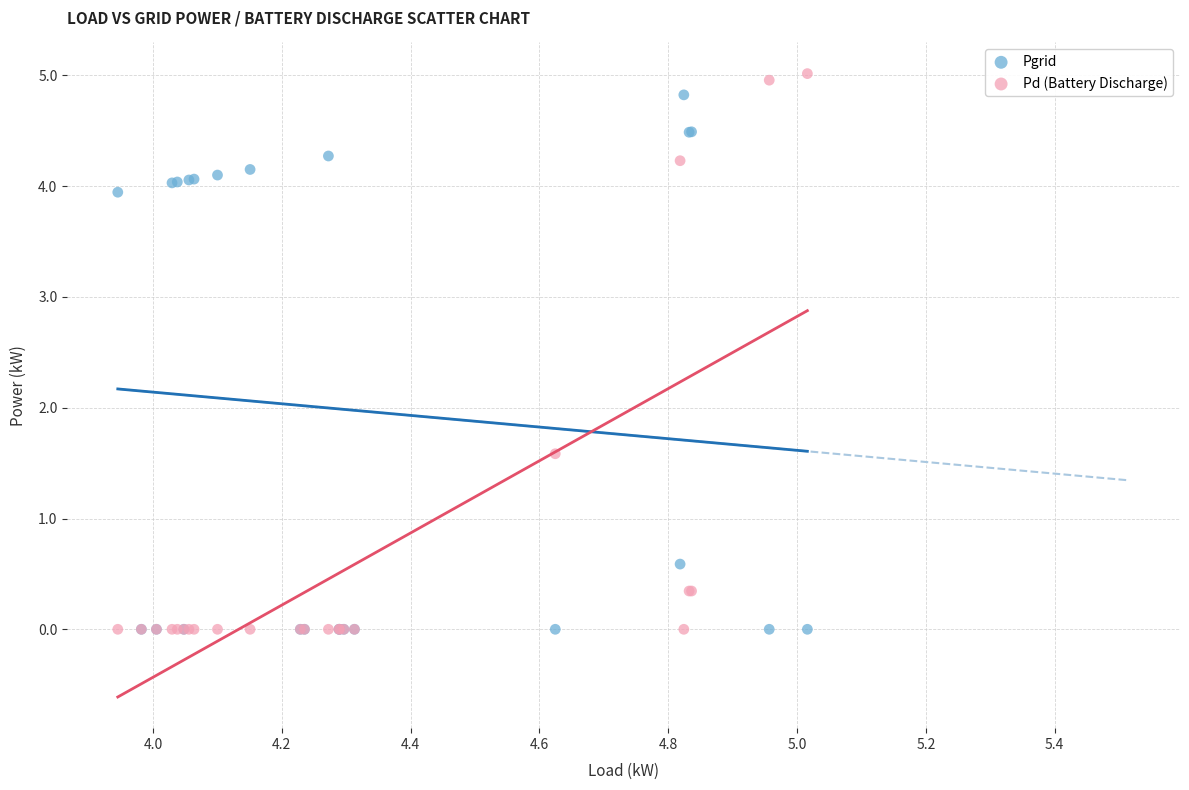

Which series has the widest spread of Y values?

Pd (Battery Discharge)